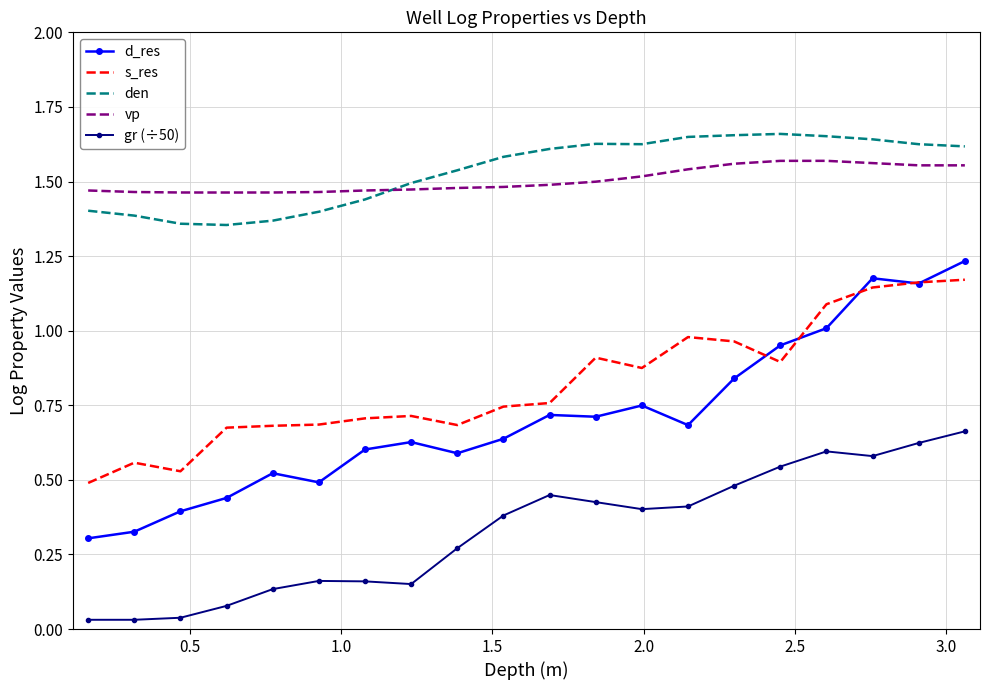

Which series has the widest spread of values?

d_res